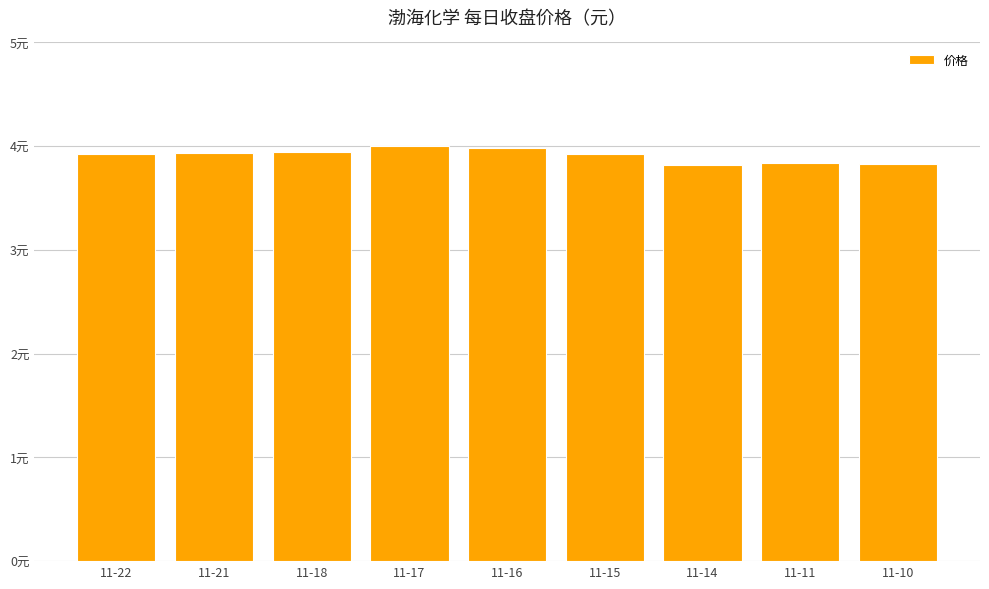

What is the minimum value shown in the chart?

3.8